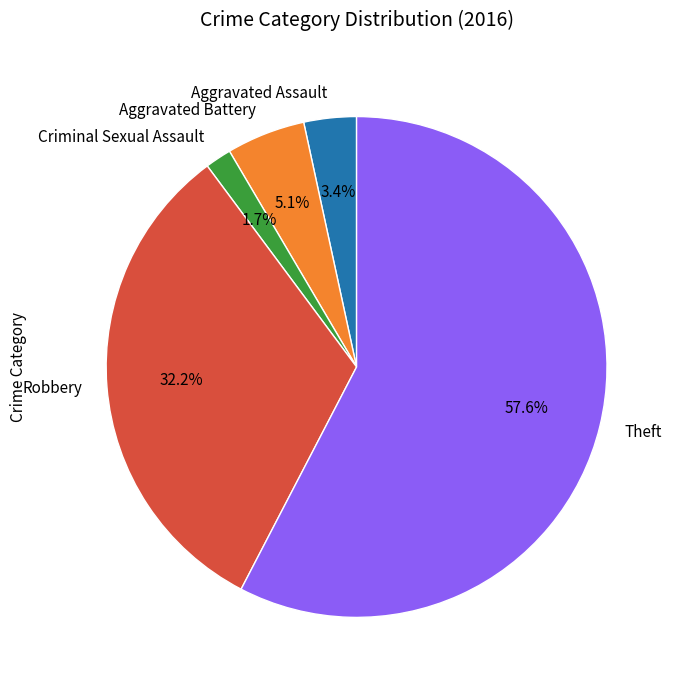

Which category has the biggest portion of the pie?

Theft